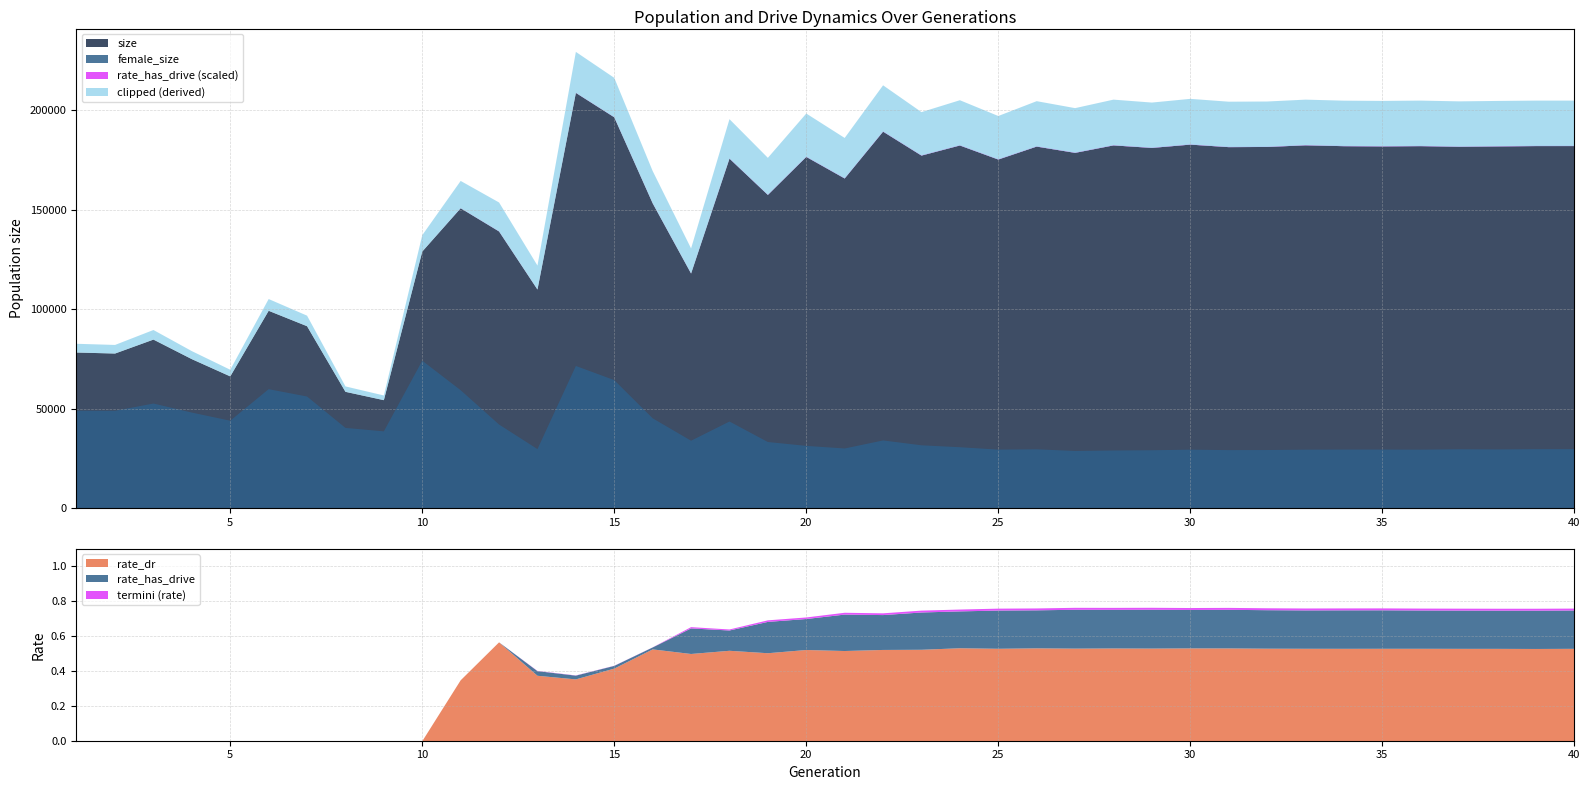

Reading right to left, what are all the values shown in this chart?

size: 40=182271.0	39=182263.0	38=182103.0	37=181926.0	36=182236.0	35=182106.0	34=182214.0	33=182654.0	32=181815.0	31=181730.0	30=182998.0	29=181339.0	28=182606.0	27=178859.0	26=182011.0	25=175508.0	24=182562.0	23=177491.0	22=189521.0	21=165989.0	20=176834.0	19=157725.0	18=175963.0	17=118230.0	16=153520.0	15=196732.0	14=209002.0	13=110180.0	12=139367.0	11=151029.0	10=129262.0	9=54584.0	8=58773.0	7=91745.0	6=99490.0	5=66524.0	4=75192.0	3=85019.0	2=78014.0	1=78524.0
female_size: 40=29970.0	39=29945.0	38=29813.0	37=29895.0	36=29695.0	35=29748.0	34=29744.0	33=29699.0	32=29527.0	31=29484.0	30=29700.0	29=29418.0	28=29298.0	27=29062.0	26=29880.0	25=29721.0	24=30932.0	23=31900.0	22=34341.0	21=30297.0	20=31609.0	19=33547.0	18=43847.0	17=34198.0	16=45470.0	15=64651.0	14=71771.0	13=29979.0	12=42343.0	11=59577.0	10=74414.0	9=38910.0	8=40637.0	7=56412.0	6=60106.0	5=44248.0	4=48339.0	3=52881.0	2=49230.0	1=49277.0
rate_dr: 40=0.5	39=0.5	38=0.5	37=0.5	36=0.5	35=0.5	34=0.5	33=0.5	32=0.5	31=0.5	30=0.5	29=0.5	28=0.5	27=0.5	26=0.5	25=0.5	24=0.5	23=0.5	22=0.5	21=0.5	20=0.5	19=0.5	18=0.5	17=0.5	16=0.5	15=0.4	14=0.4	13=0.4	12=0.6	11=0.3	10=0.0	9=0.0	8=0.0	7=0.0	6=0.0	5=0.0	4=0.0	3=0.0	2=0.0	1=0.0
rate_has_drive: 40=0.7	39=0.7	38=0.7	37=0.7	36=0.7	35=0.8	34=0.8	33=0.7	32=0.8	31=0.8	30=0.8	29=0.8	28=0.8	27=0.8	26=0.8	25=0.7	24=0.7	23=0.7	22=0.7	21=0.7	20=0.7	19=0.7	18=0.6	17=0.6	16=0.5	15=0.4	14=0.4	13=0.4	12=0.6	11=0.3	10=0.0	9=0.0	8=0.0	7=0.0	6=0.0	5=0.0	4=0.0	3=0.0	2=0.0	1=0.0